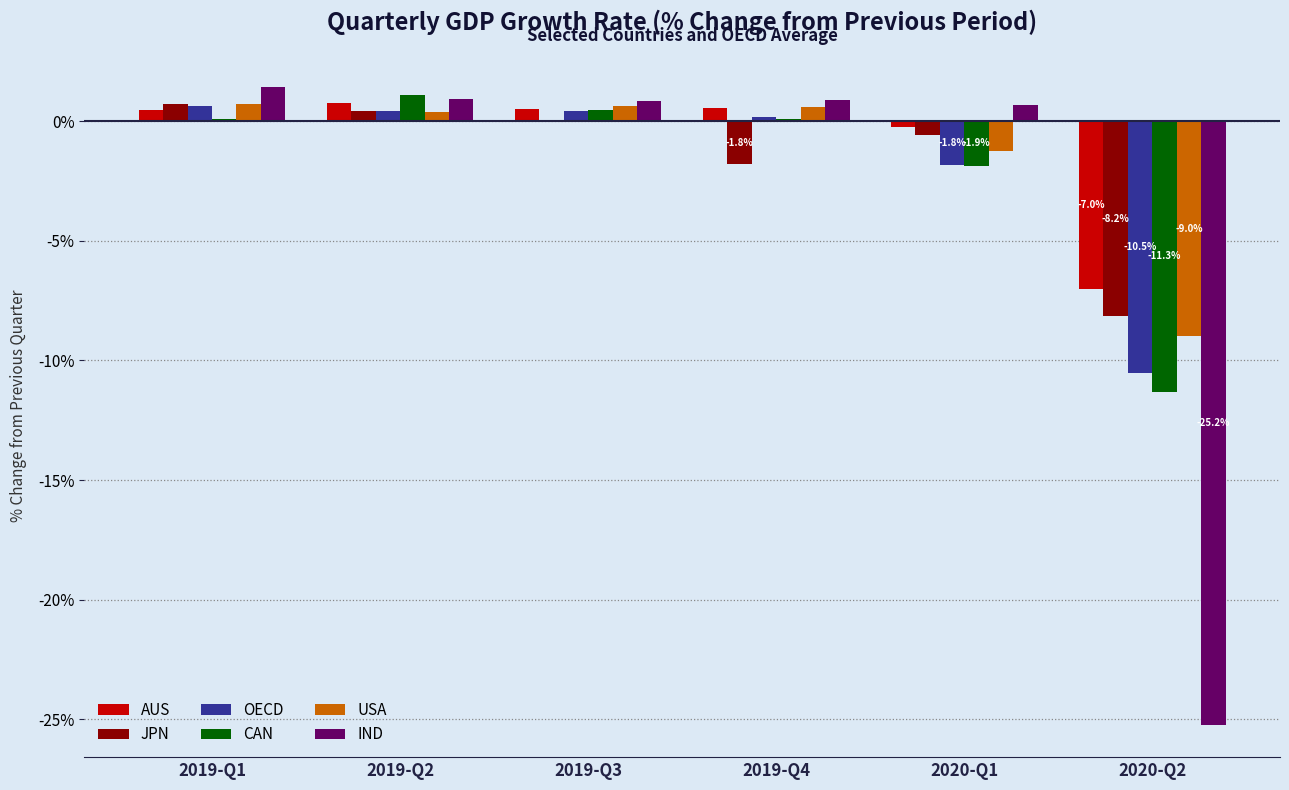

True or false: USA has a value of 0.6 at 2019-Q4.

True